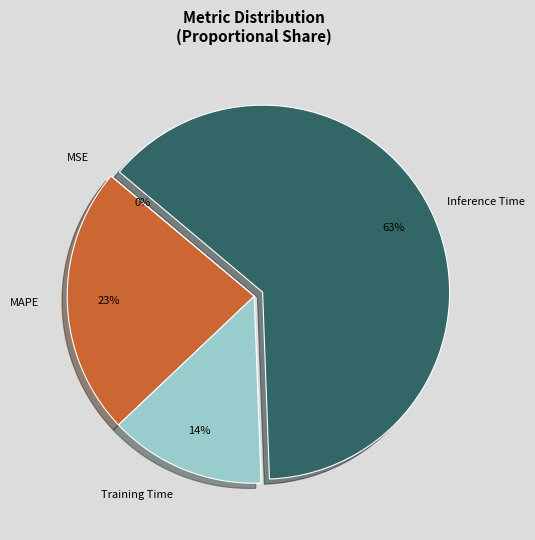

What is the ratio of the value at Inference Time to the value at MAPE?

2.7